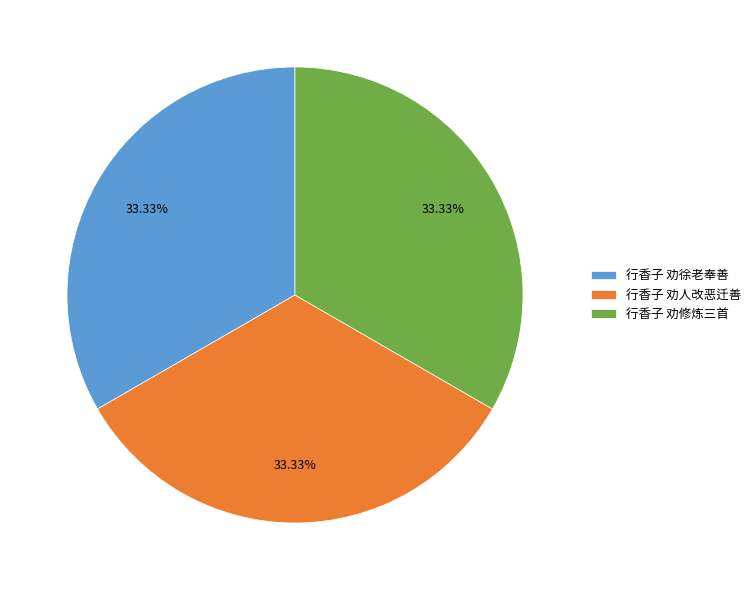

Approximately how many times larger is the value at 行香子 劝徐老奉善 compared to 行香子 劝修炼三首?

1.0